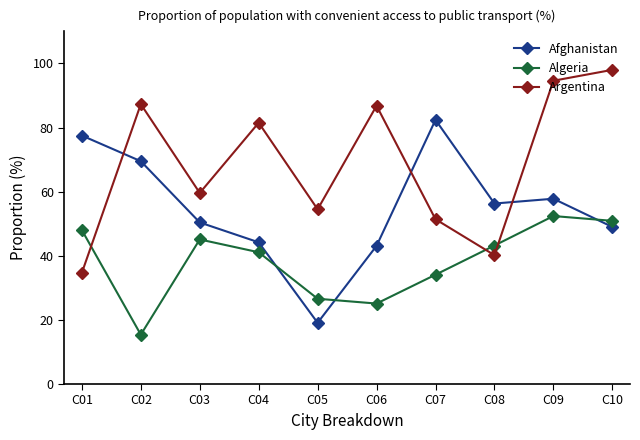

What is the minimum value for Afghanistan?

19.1